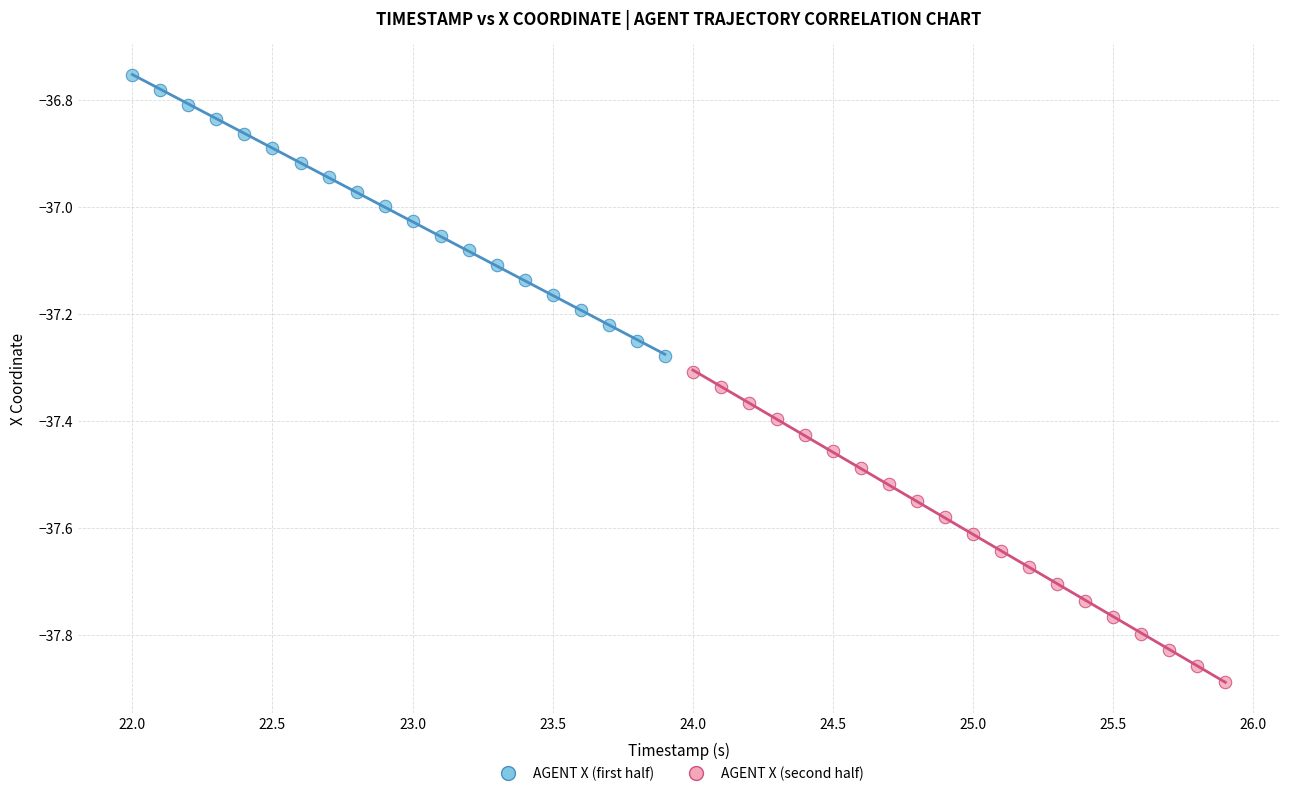

Which series reaches the maximum Y coordinate?

AGENT X (first half)